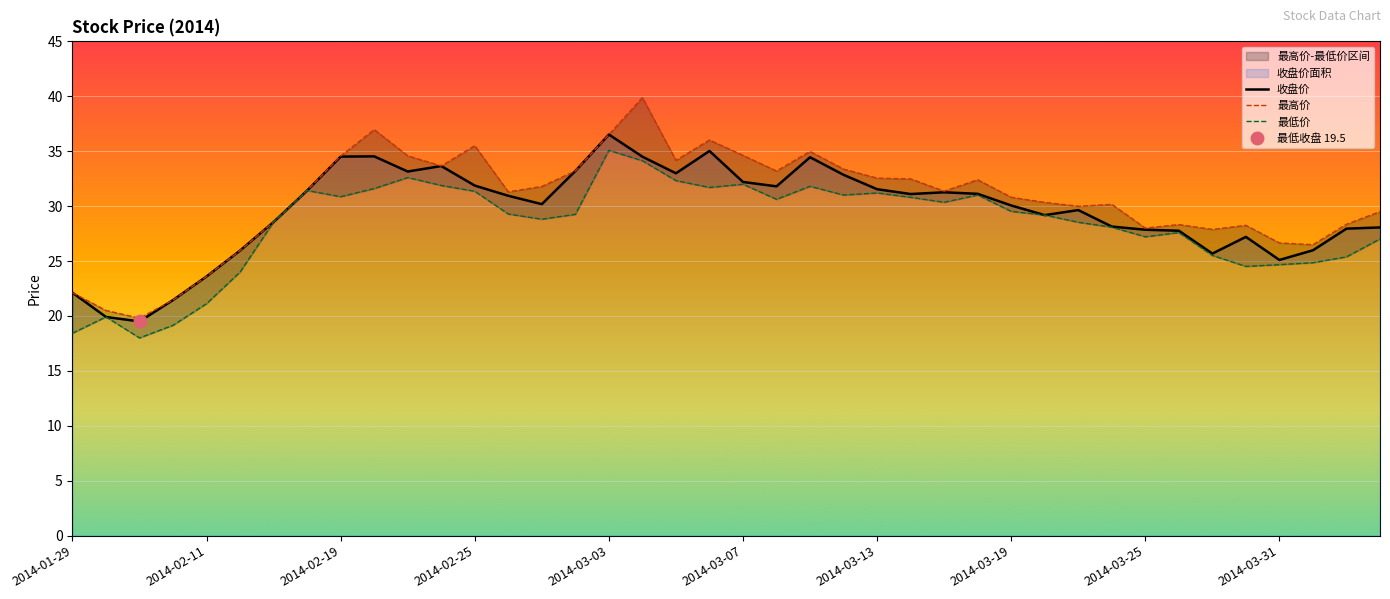

Reading right to left, list all the values displayed in this chart.

收盘价: 28.1	27.9	26.0	25.1	27.2	25.7	27.8	27.9	28.1	29.6	29.2	30.1	31.1	31.3	31.1	31.5	32.9	34.5	31.8	32.2	35.0	33.0	34.5	36.5	33.2	30.2	30.9	31.9	33.6	33.1	34.5	34.5	31.4	28.6	26.0	23.6	21.4	19.5	19.9	22.1
最高价: 29.5	28.4	26.5	26.6	28.2	27.9	28.3	28.0	30.2	30.0	30.3	30.8	32.4	31.4	32.5	32.5	33.4	35.0	33.2	34.6	36.0	34.2	39.9	36.5	33.2	31.8	31.3	35.5	33.7	34.6	37.0	34.6	31.4	28.6	26.0	23.6	21.4	19.8	20.5	22.1
最低价: 27.0	25.4	24.9	24.7	24.5	25.5	27.6	27.2	28.1	28.5	29.2	29.5	31.0	30.4	30.8	31.2	31.0	31.8	30.6	32.0	31.7	32.3	34.1	35.1	29.2	28.8	29.3	31.4	31.9	32.6	31.6	30.9	31.4	28.6	24.0	21.1	19.1	18.0	19.9	18.4